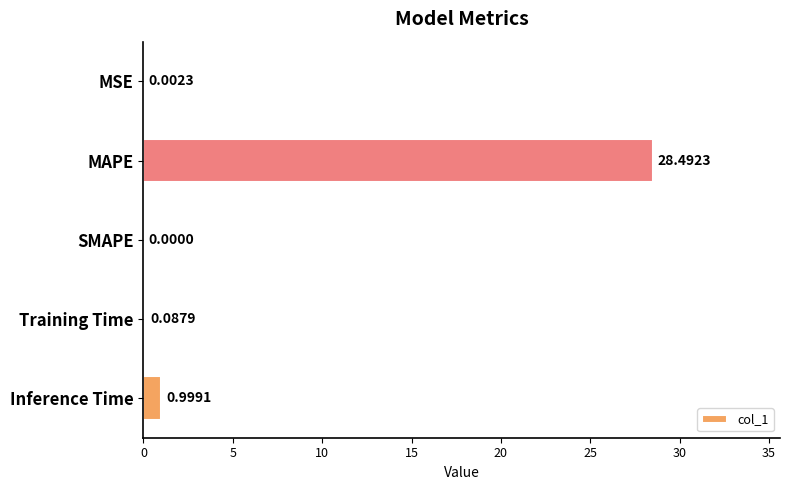

Count the number of categories in the chart.

5